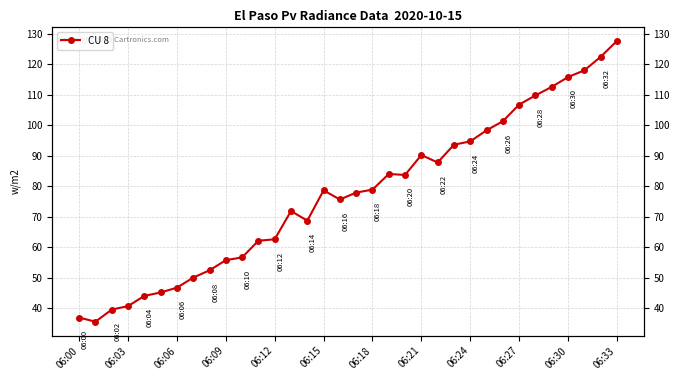

How many data points are less than 78?

17